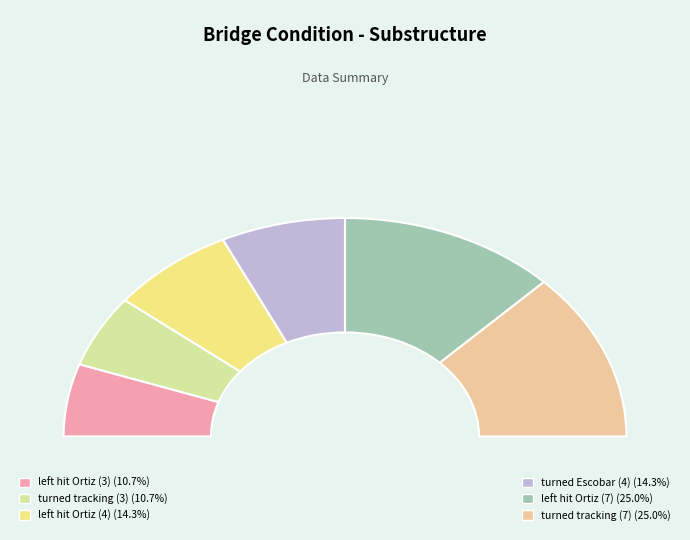

Is turned tracking ball cruised (3) the majority of the pie?

No